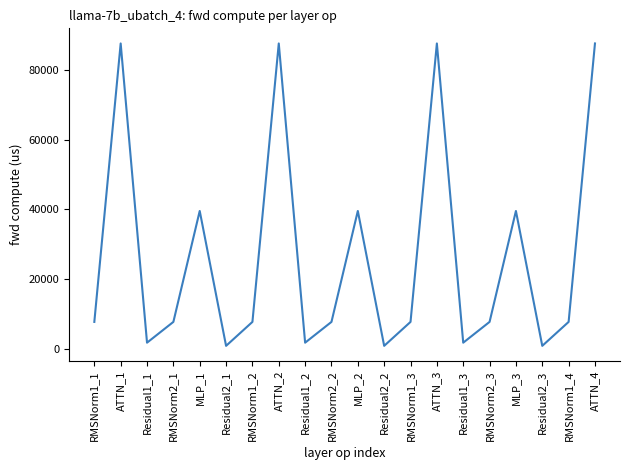

Where does the data first go above 7770?

RMSNorm1_1